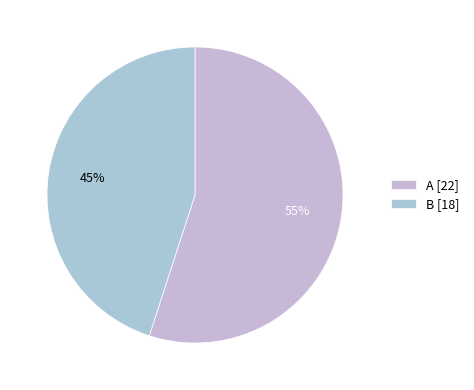

To the nearest percent, what percentage of the pie is B?

45%